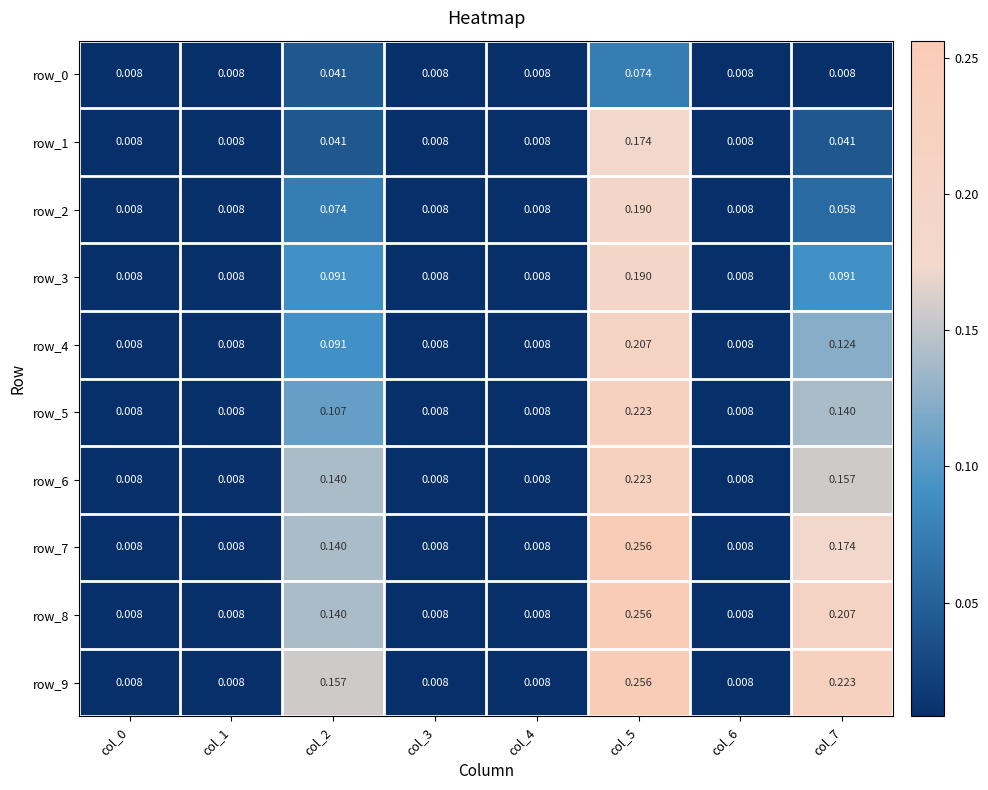

At how many categories does at least one series exceed 0?

8